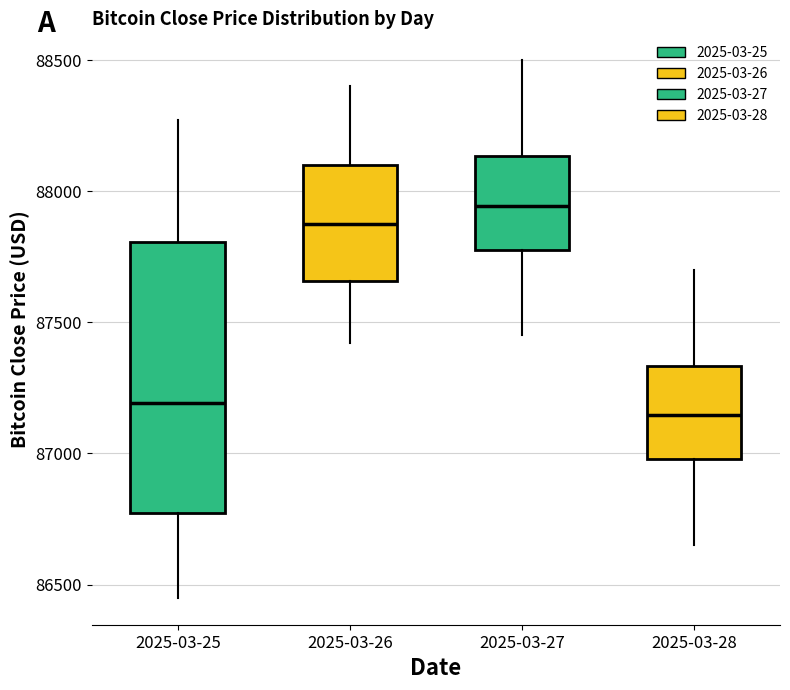

Reading left to right, read every box against the y-axis: the position of its median line, the range the box covers, and the ends of its whiskers. The values are not printed on the chart, so give them approximately, as read against the axis.

2025-03-25: median 87200, box 86750 to 87800, whiskers 86450 to 88250
2025-03-26: median 87900, box 87650 to 88100, whiskers 87400 to 88400
2025-03-27: median 87950, box 87800 to 88150, whiskers 87450 to 88500
2025-03-28: median 87150, box 87000 to 87350, whiskers 86650 to 87700